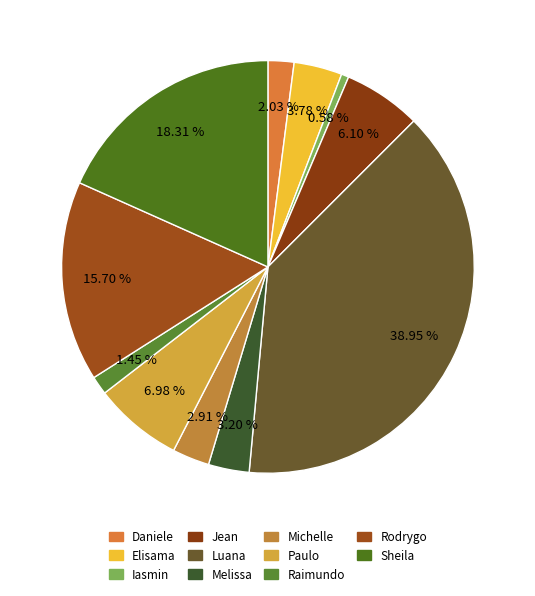

Which slice is the largest?

Luana